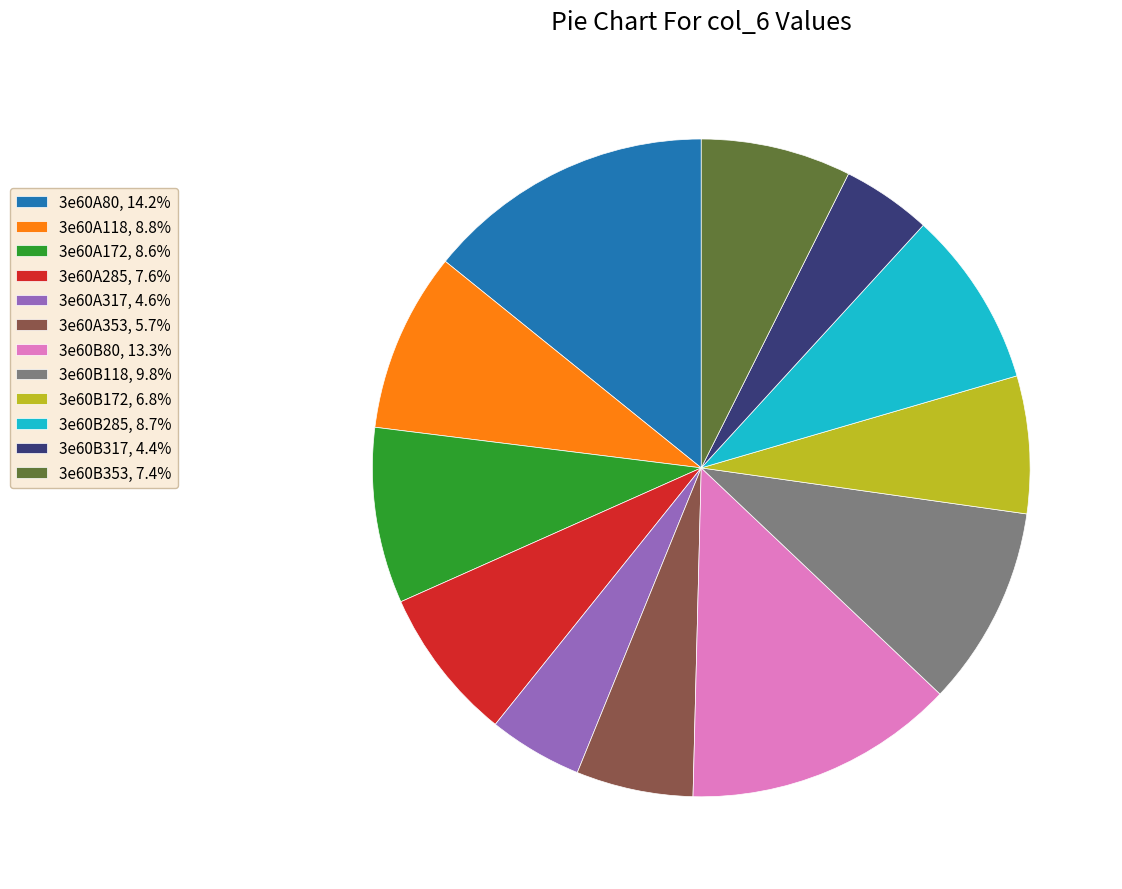

Which has a higher value, 3e60B118 or 3e60A317?

3e60B118